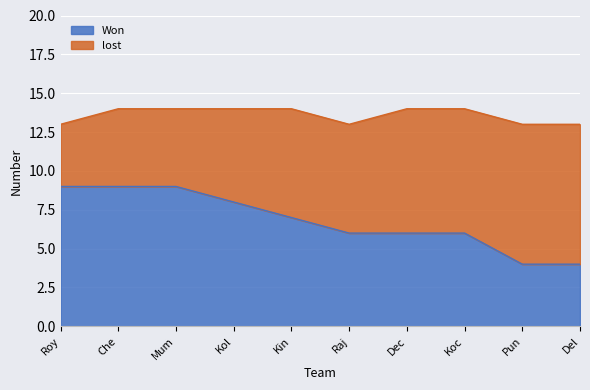

How many lines are shown in the chart?

2